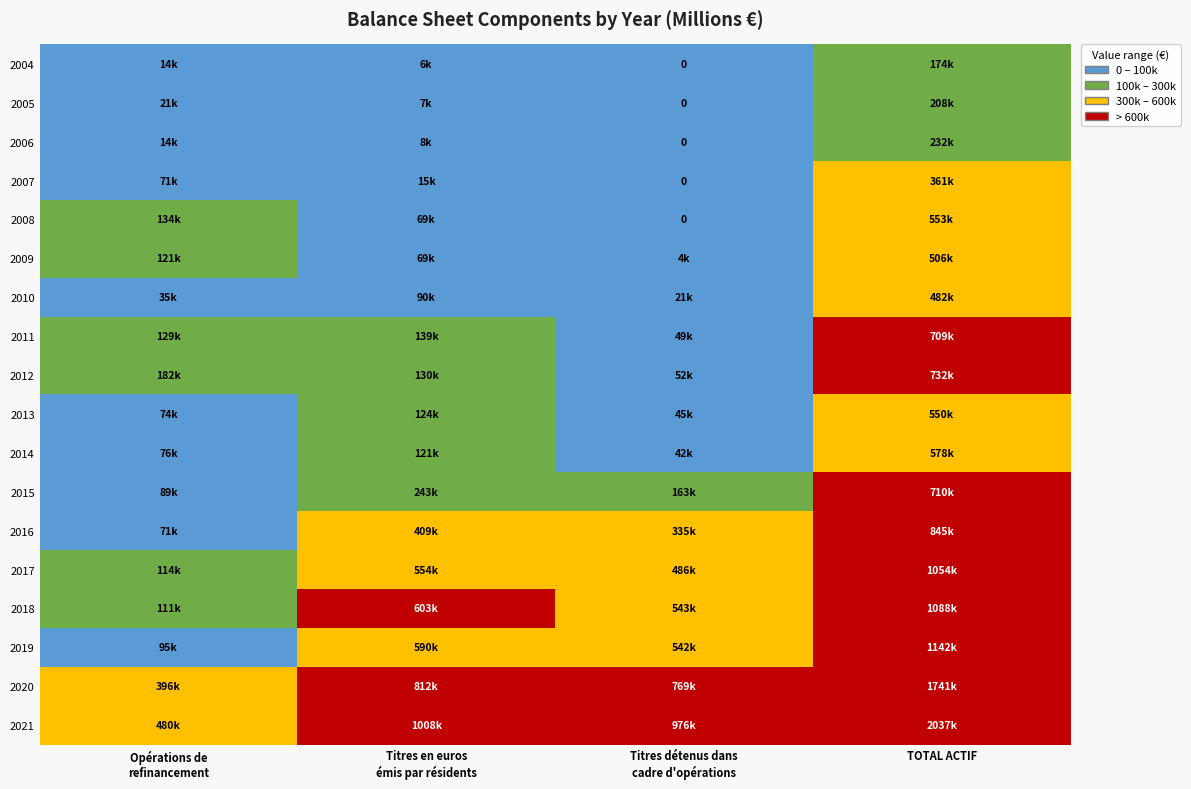

How many series are shown in this chart?

18